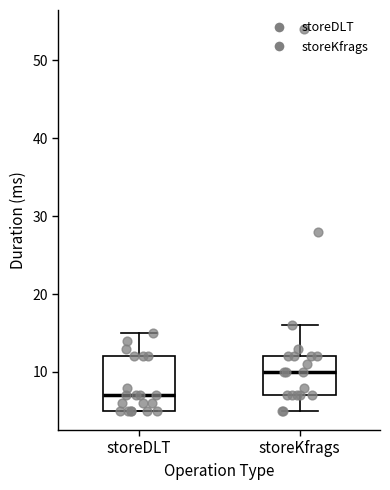

Reading left to right, read every box against the y-axis: the position of its median line, the range the box covers, and the ends of its whiskers. The values are not printed on the chart, so give them approximately, as read against the axis.

storeDLT: median 7, box 5 to 12, whiskers 5 to 15
storeKfrags: median 10, box 7 to 12, whiskers 5 to 16